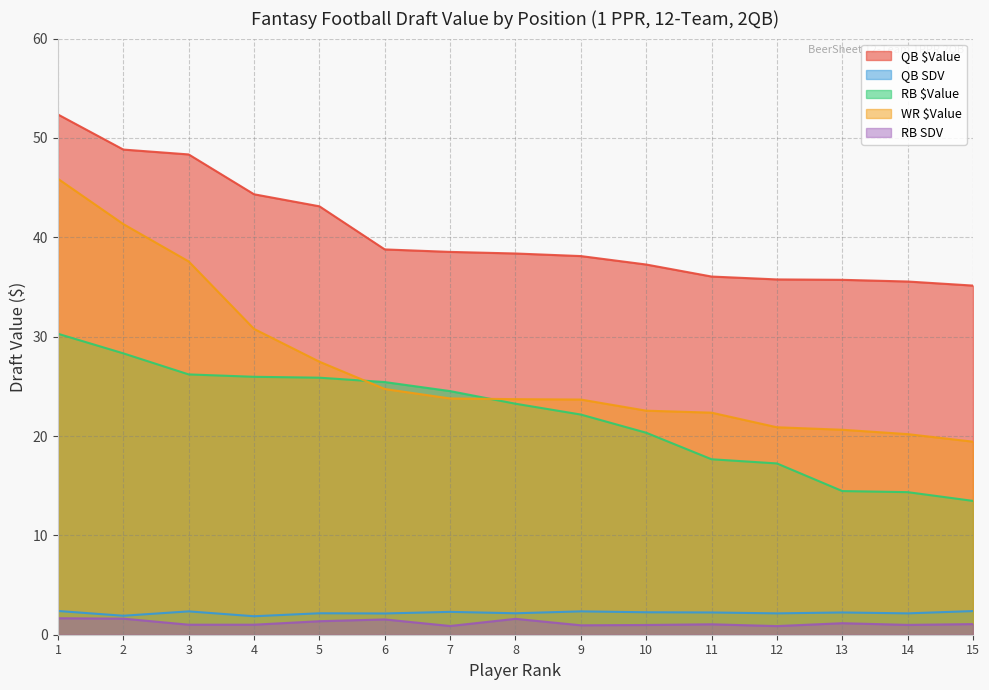

True or false: QB $Value and QB SDV intersect in this chart.

False